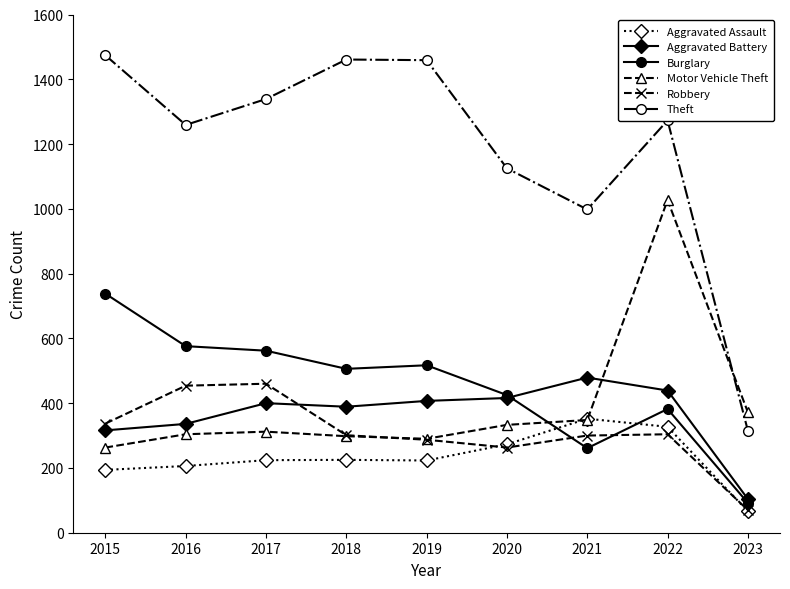

What is the spread (max minus min) of values at 2017?

1115